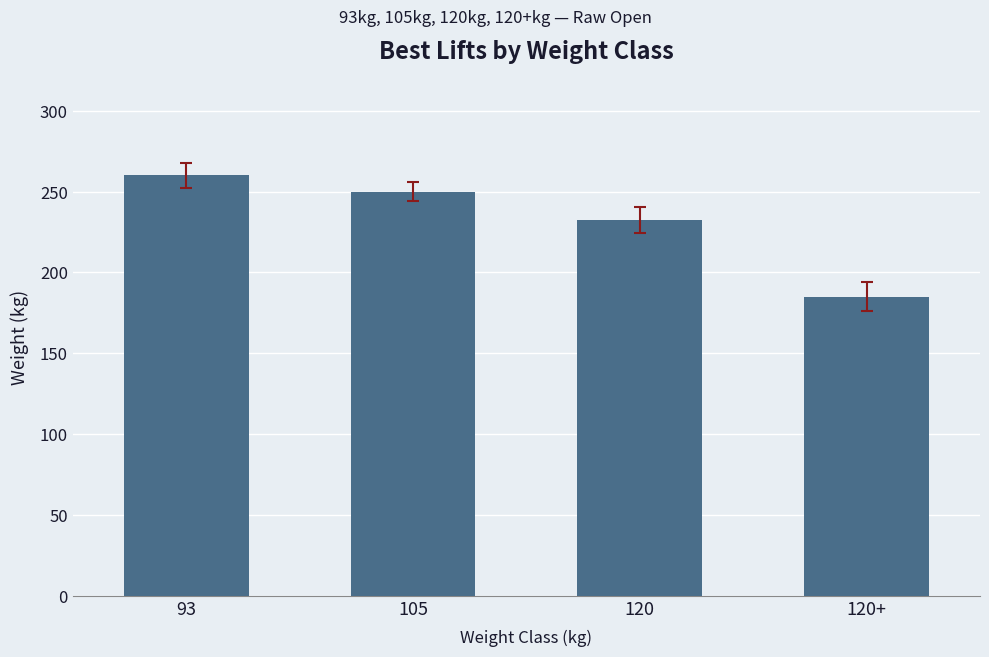

At which label is the value closest to 222?

120